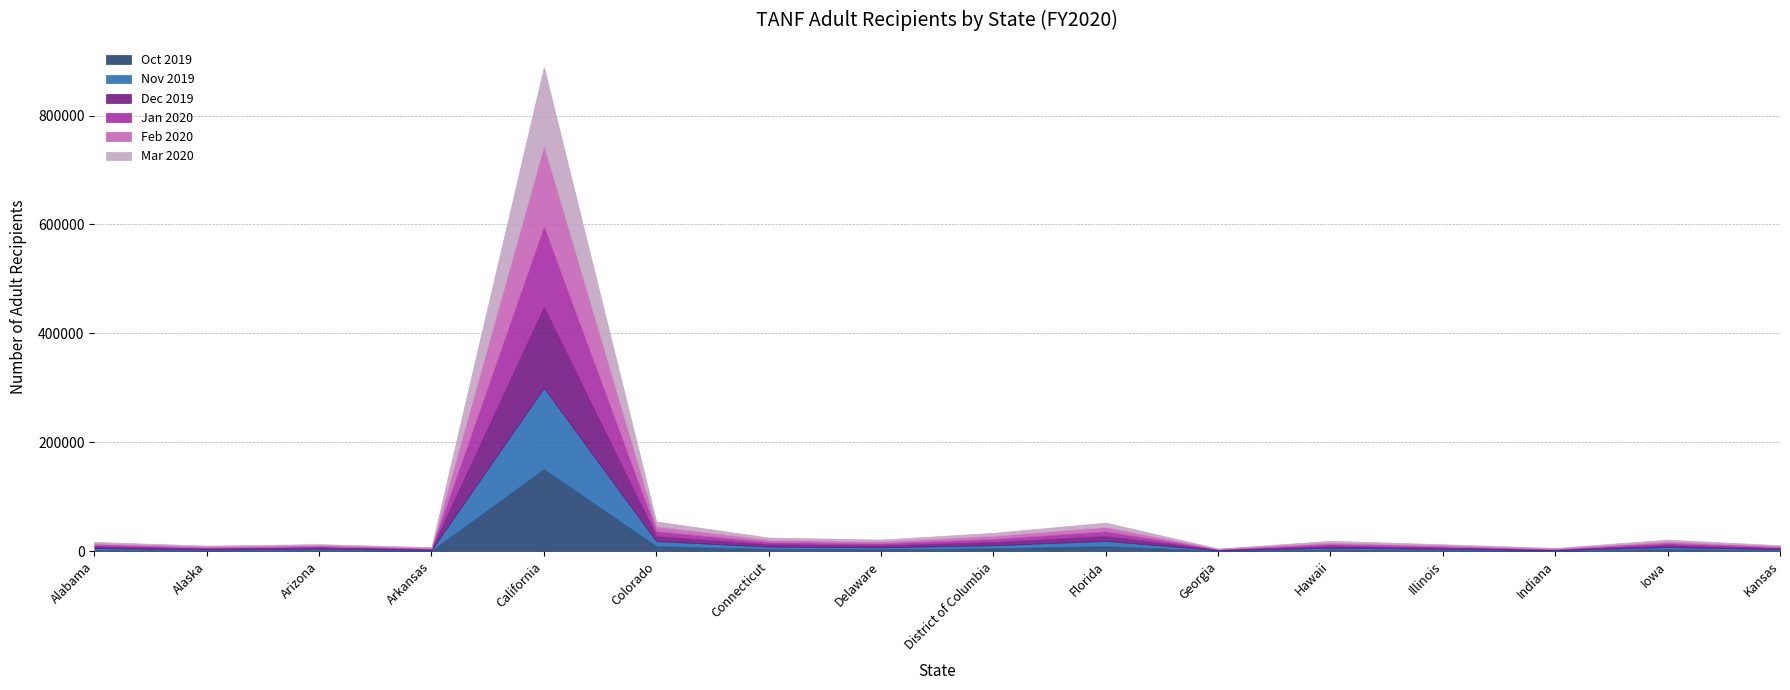

How many times do Mar 2020 and Oct 2019 cross each other?

8